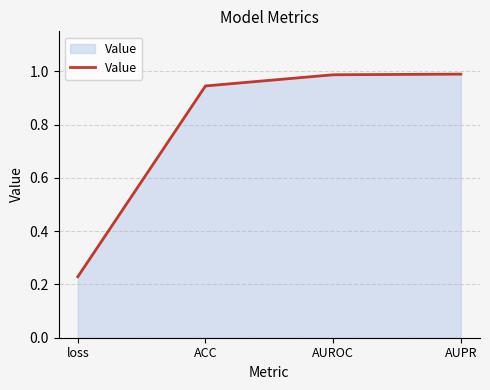

What position from the right is ACC?

3